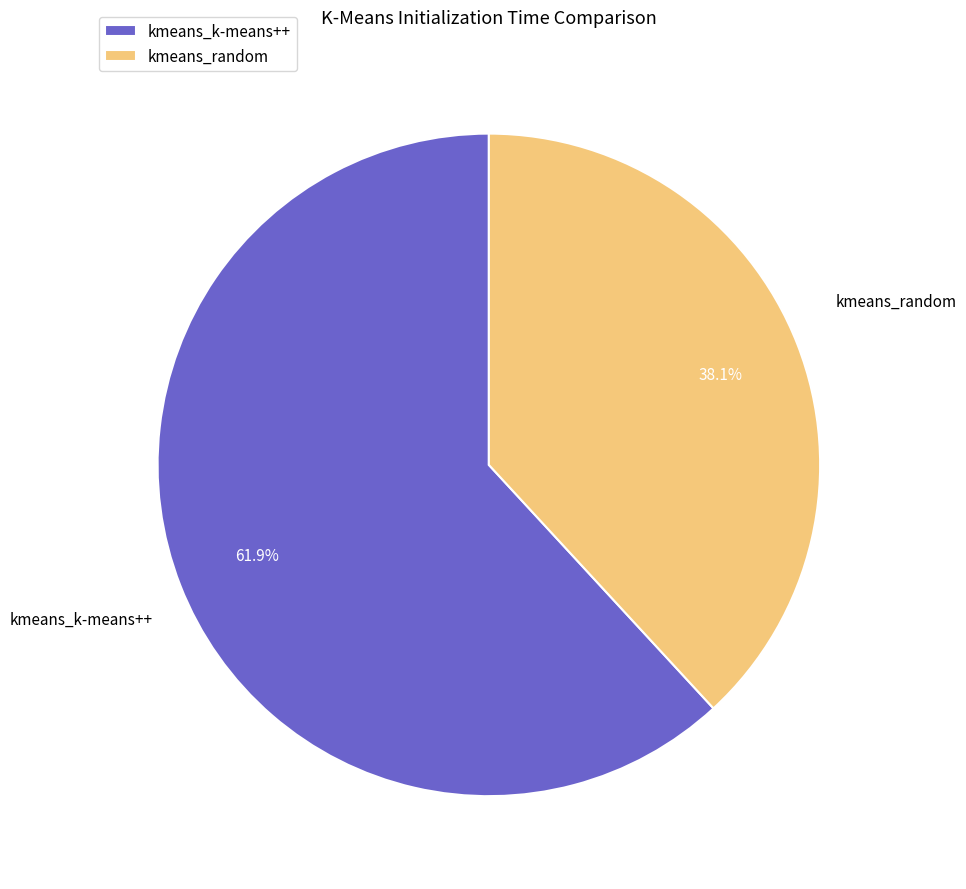

The kmeans_random slice represents 38% of the pie. True or false?

True